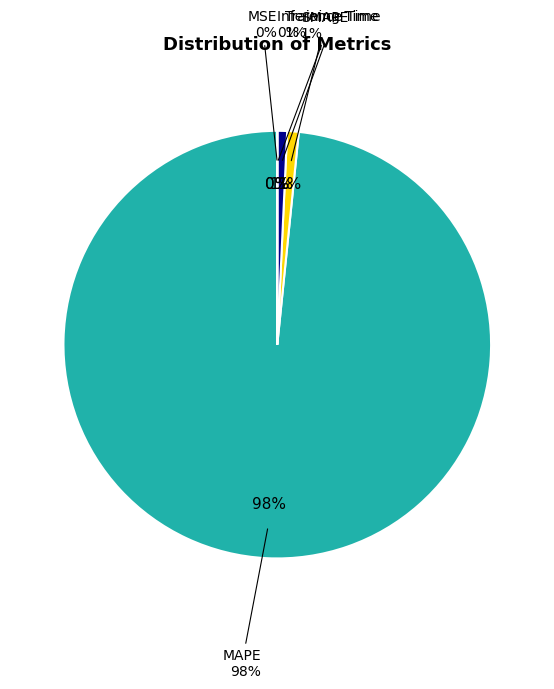

How many slices are in this pie chart?

5